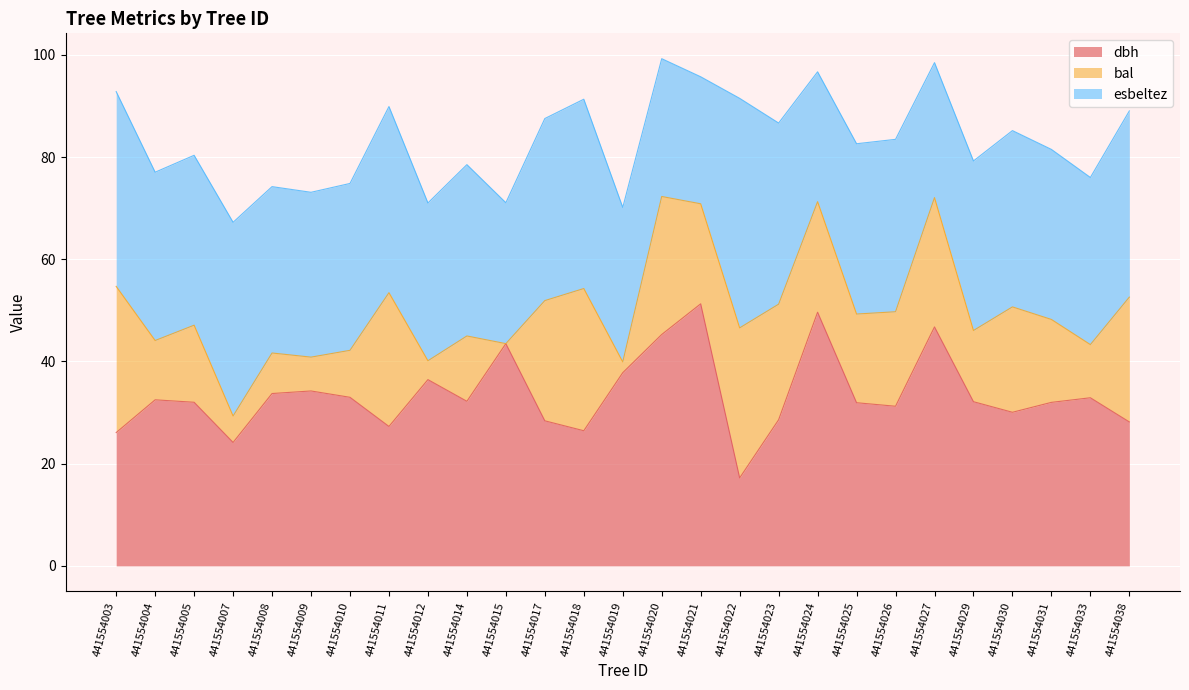

True or false: bal and esbeltez intersect in this chart.

True